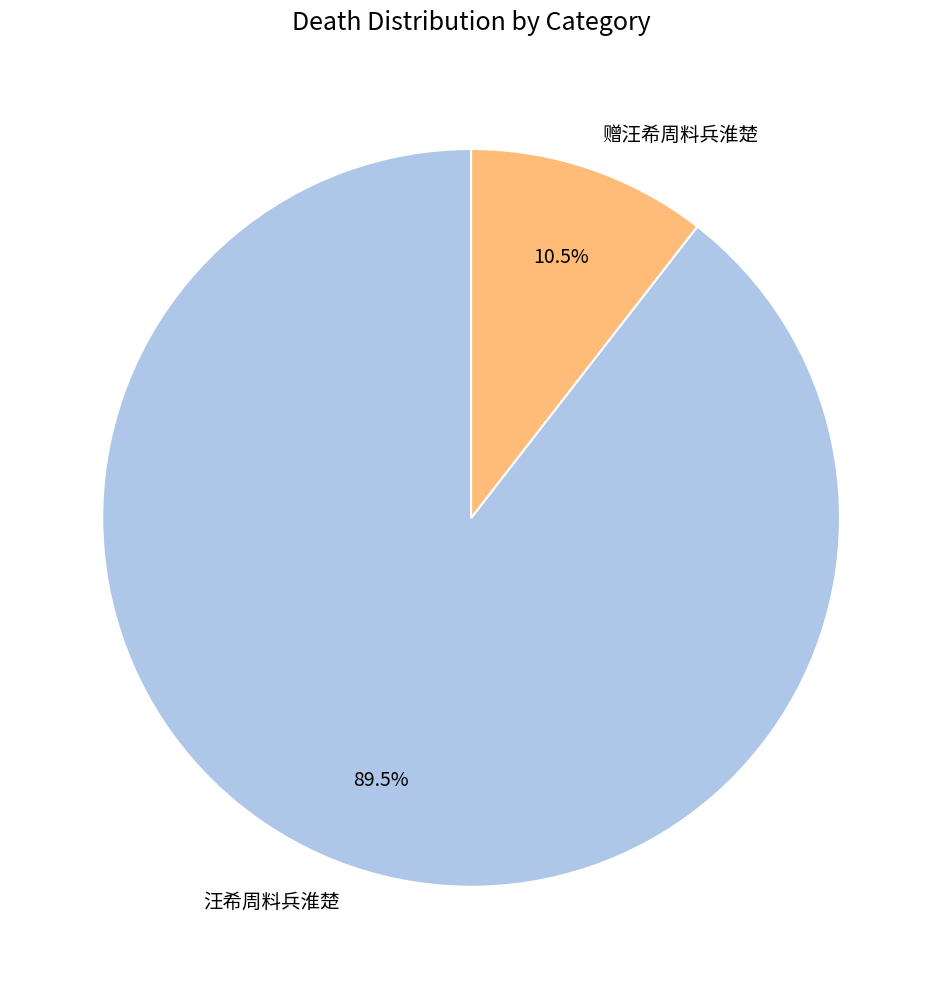

Is 赠汪希周料兵淮楚 the majority of the pie?

No